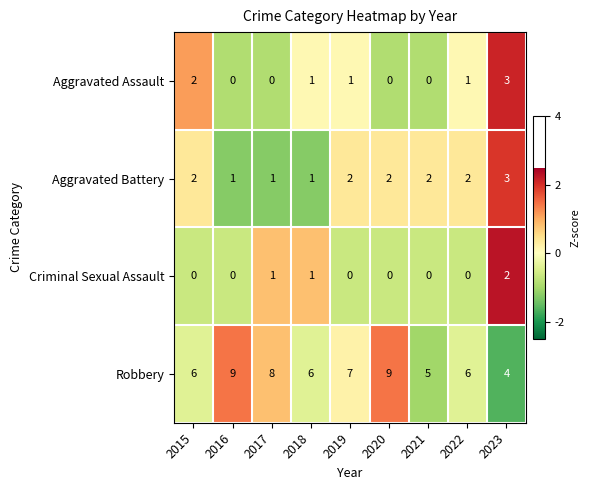

Which series has the largest total across all categories?

Robbery